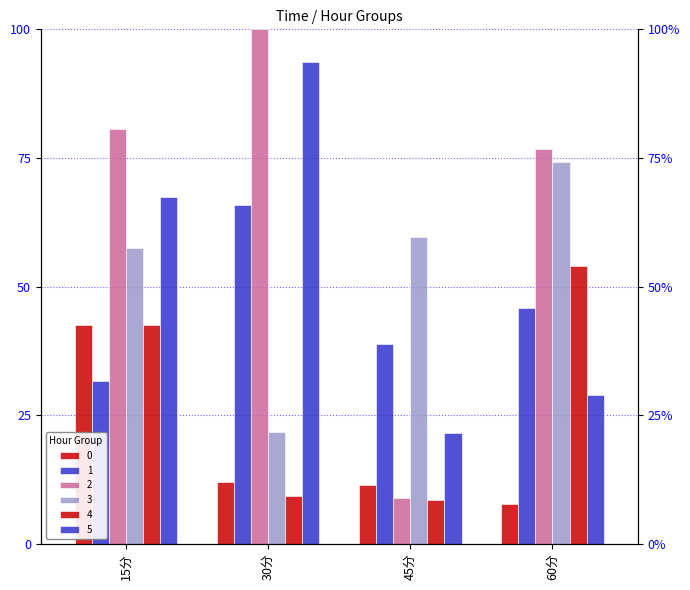

Reading left to right, extract all data points from this chart.

0: 42.6	12.0	11.5	7.8
1: 31.6	65.9	38.8	45.7
2: 80.6	100.0	8.8	76.7
3: 57.4	21.6	59.7	74.2
4: 42.6	9.3	8.4	53.9
5: 67.4	93.7	21.5	28.9